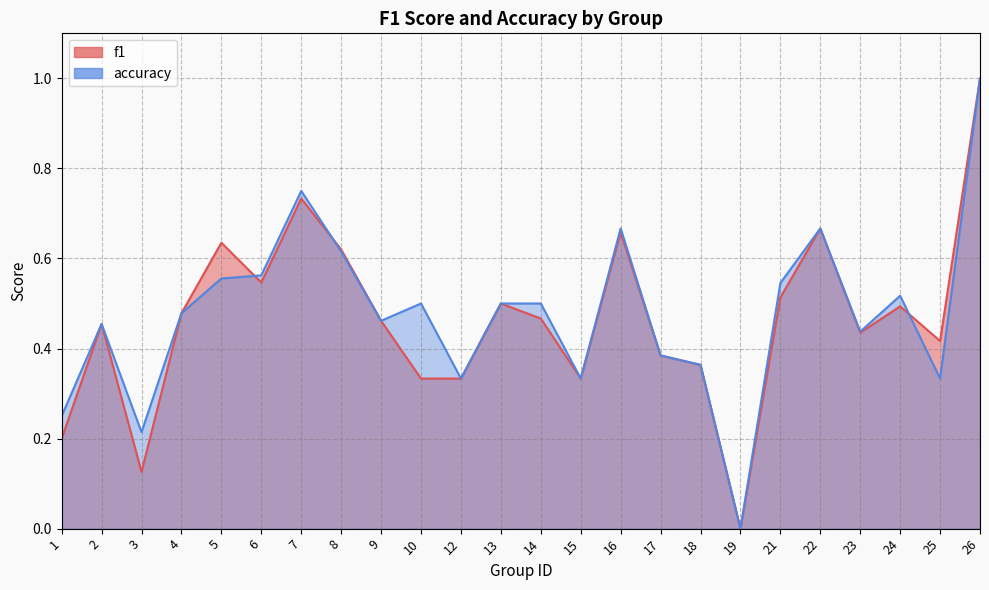

What is the sum of all f1 values?

11.2